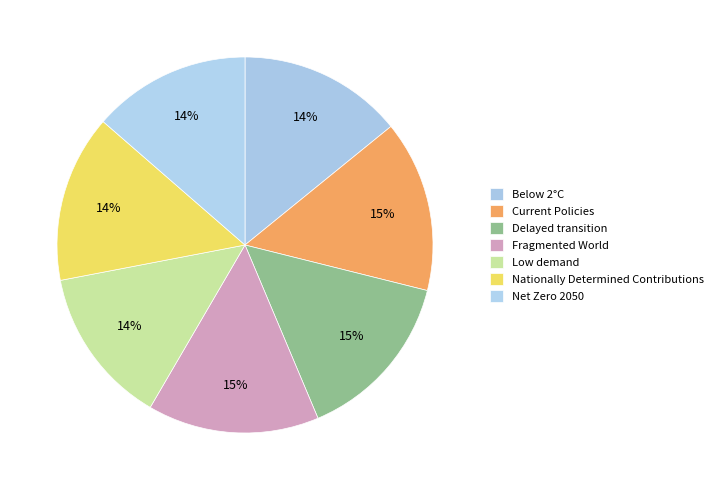

Count the number of slices in the pie.

7